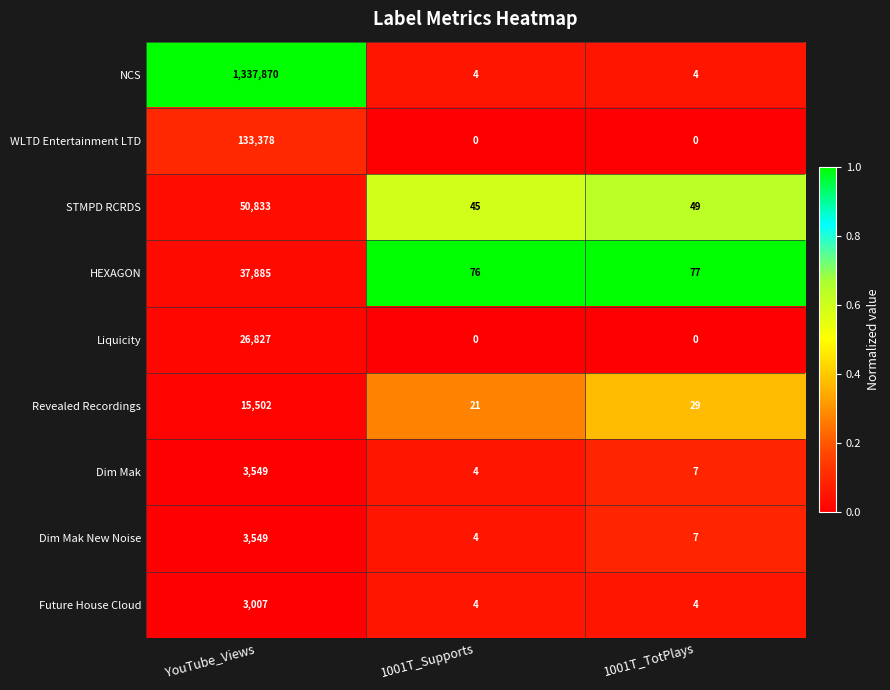

Which series has the widest spread of values?

NCS